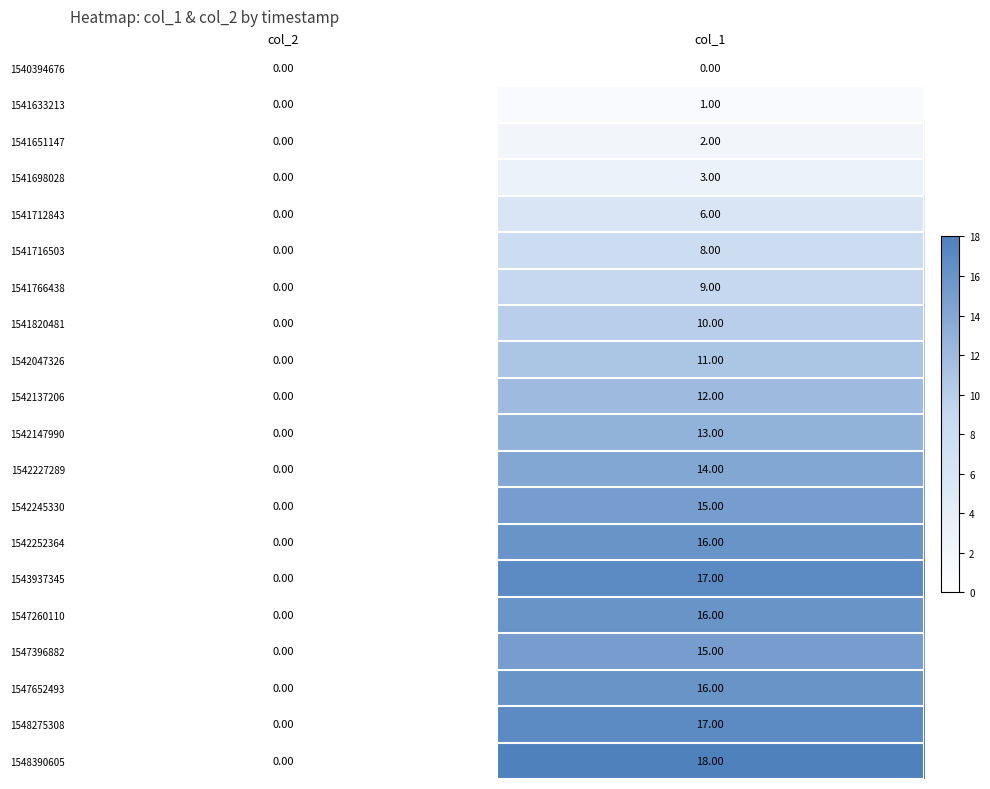

Which series changed the most between col_2 and col_1?

1548390605